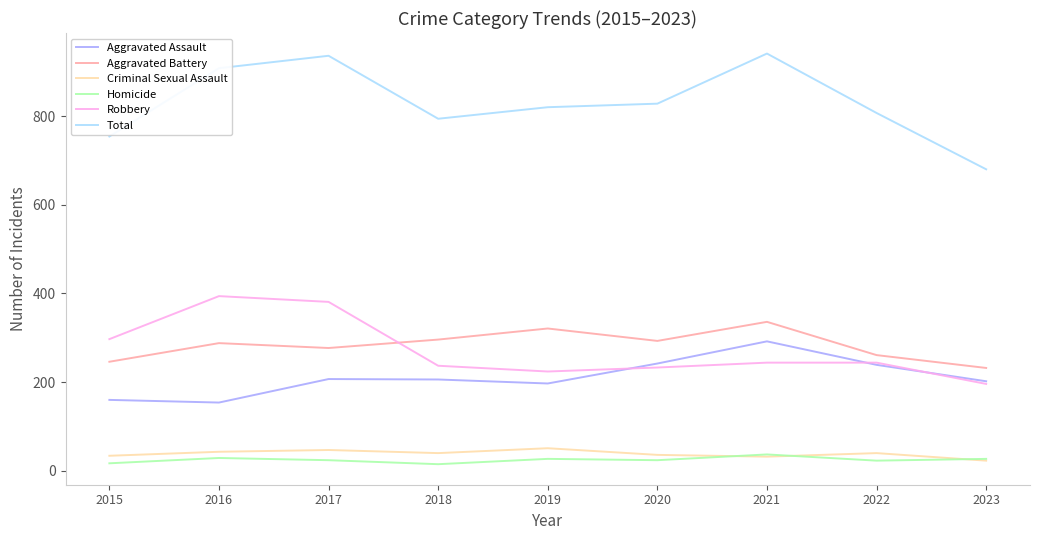

True or false: Criminal Sexual Assault and Total cross at least once.

False